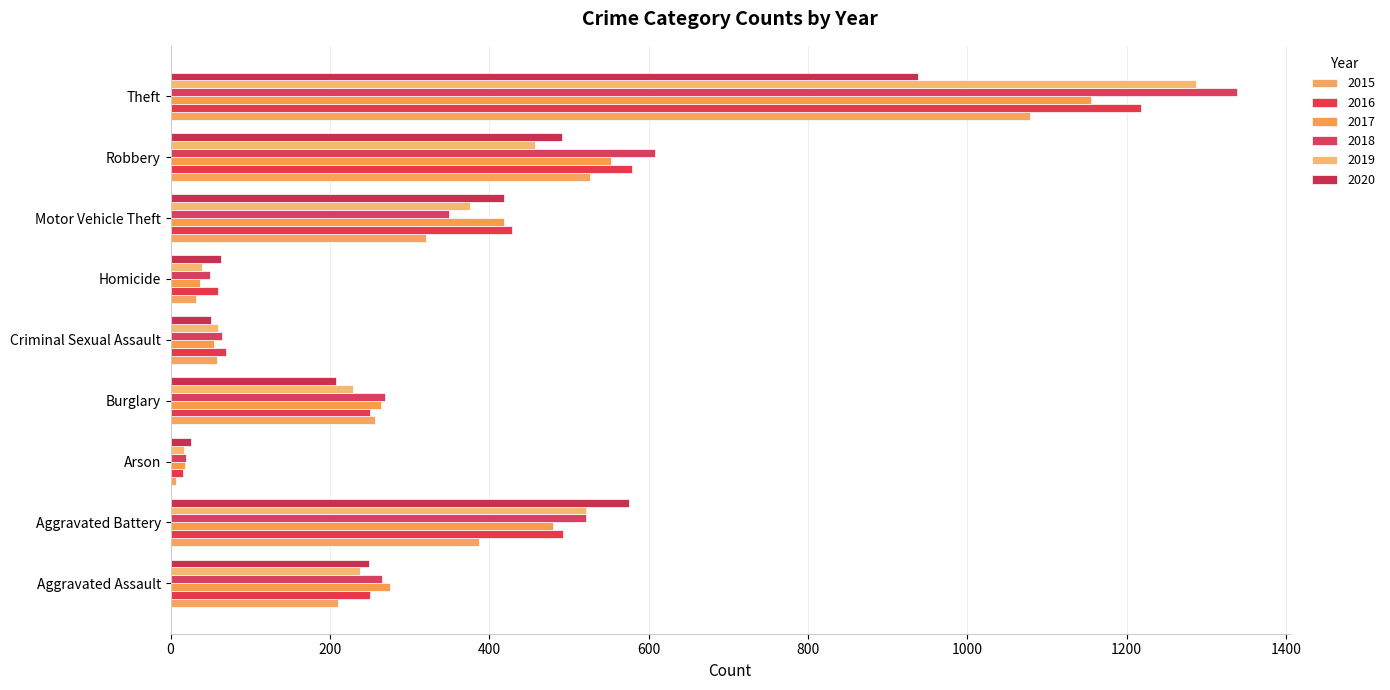

At Theft, list the series in order from smallest to largest.

2020, 2015, 2017, 2016, 2019, 2018